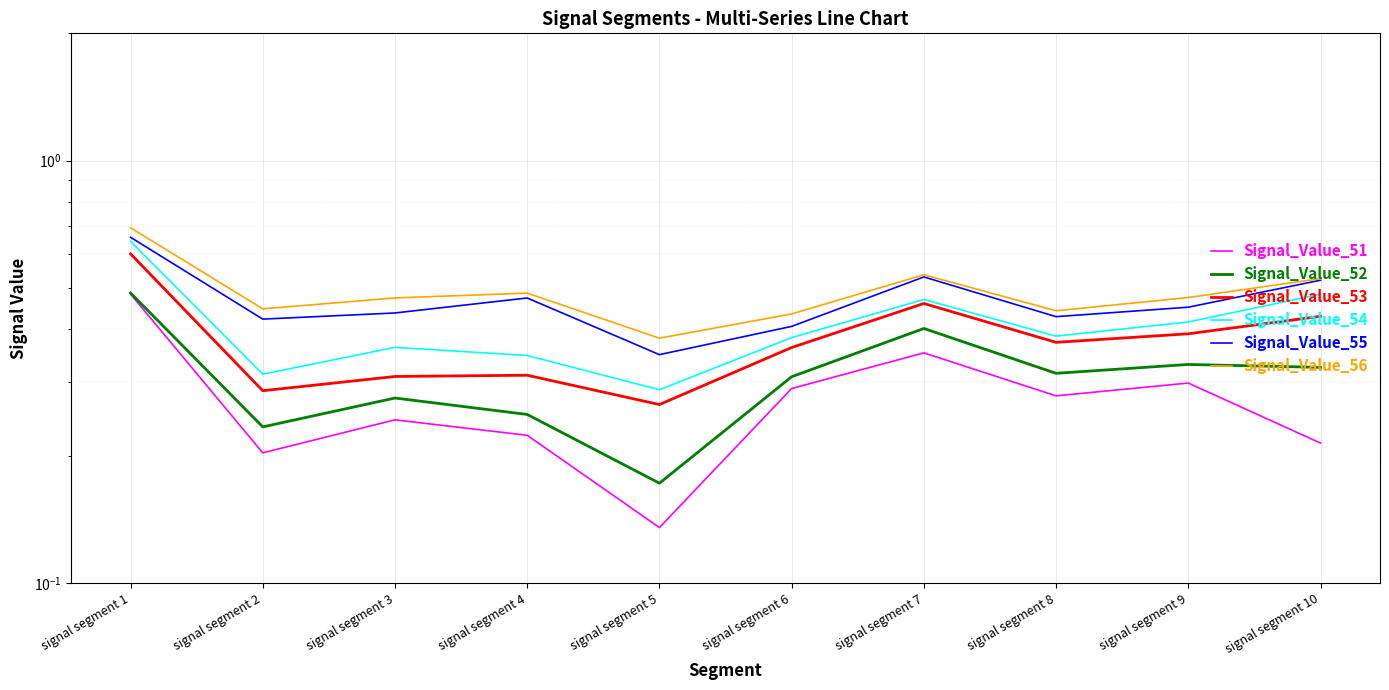

True or false: Signal_Value_56 and Signal_Value_52 cross at least once.

False